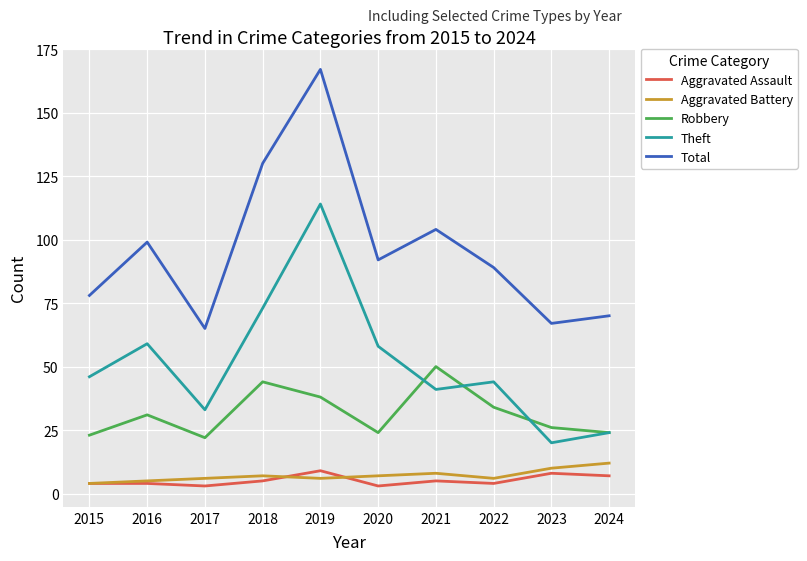

What is the difference between the second highest and second lowest values in the Theft series?

49